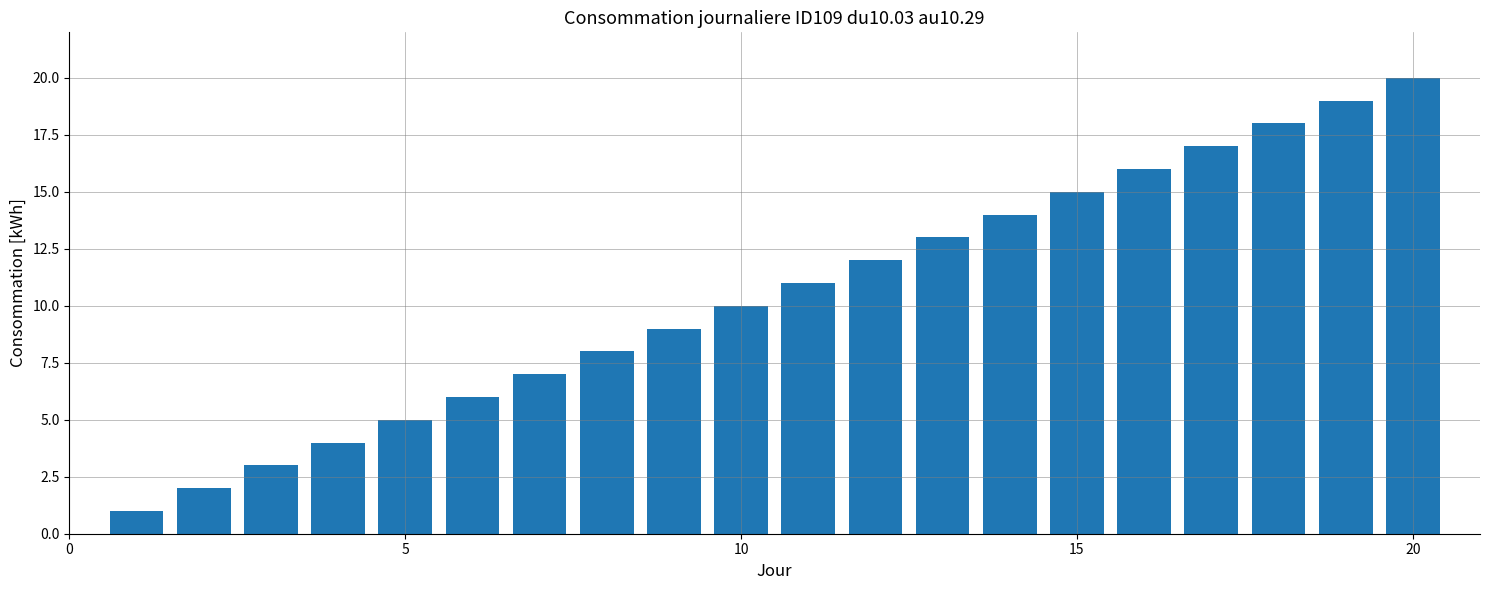

What is the greatest value displayed?

20